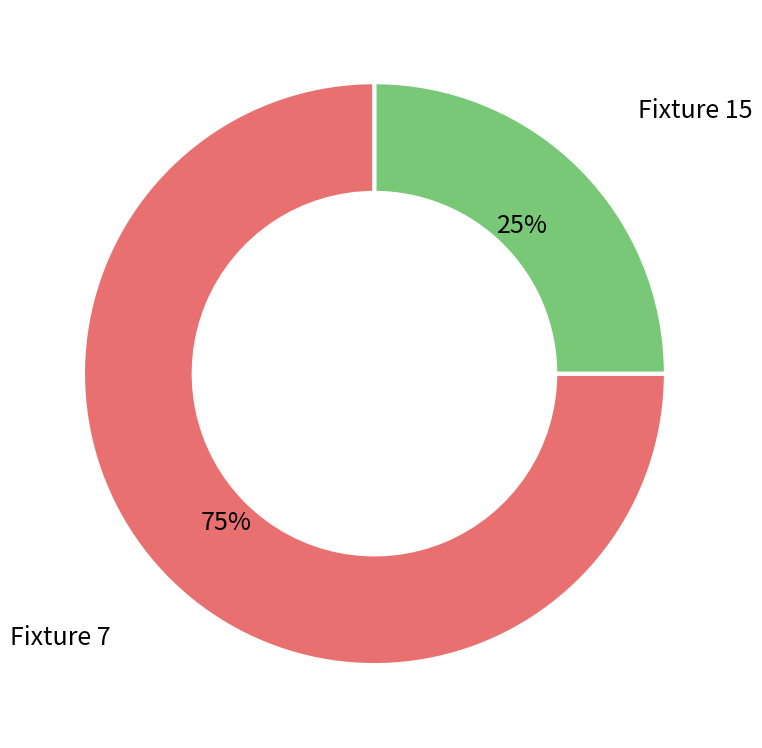

Is the sum of Fixture 15 and Fixture 7 greater than half?

Yes